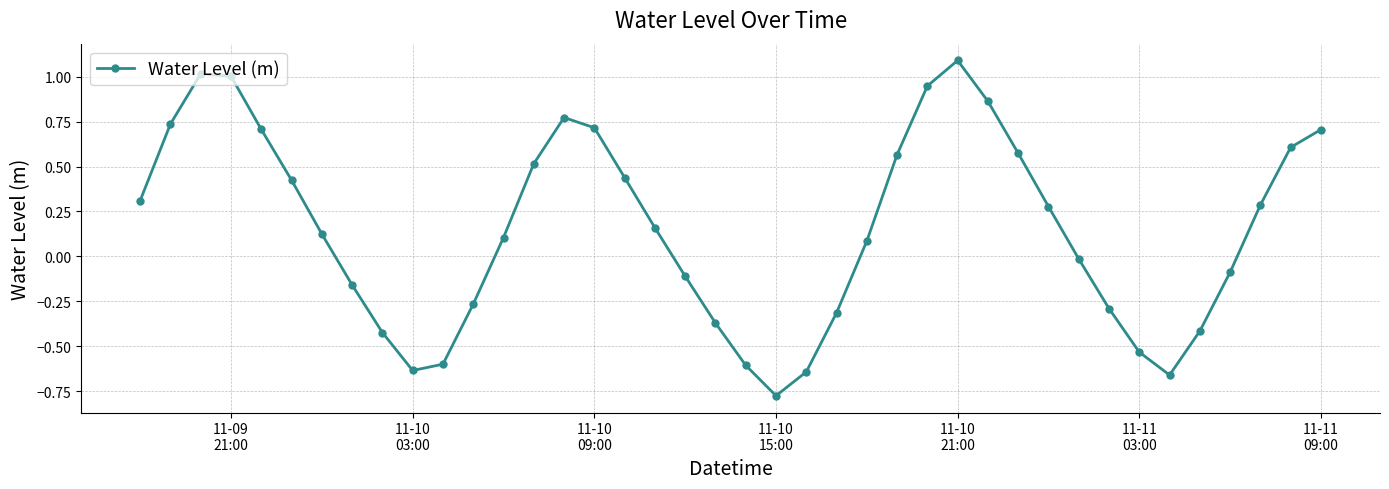

What is the greatest value displayed?

1.1